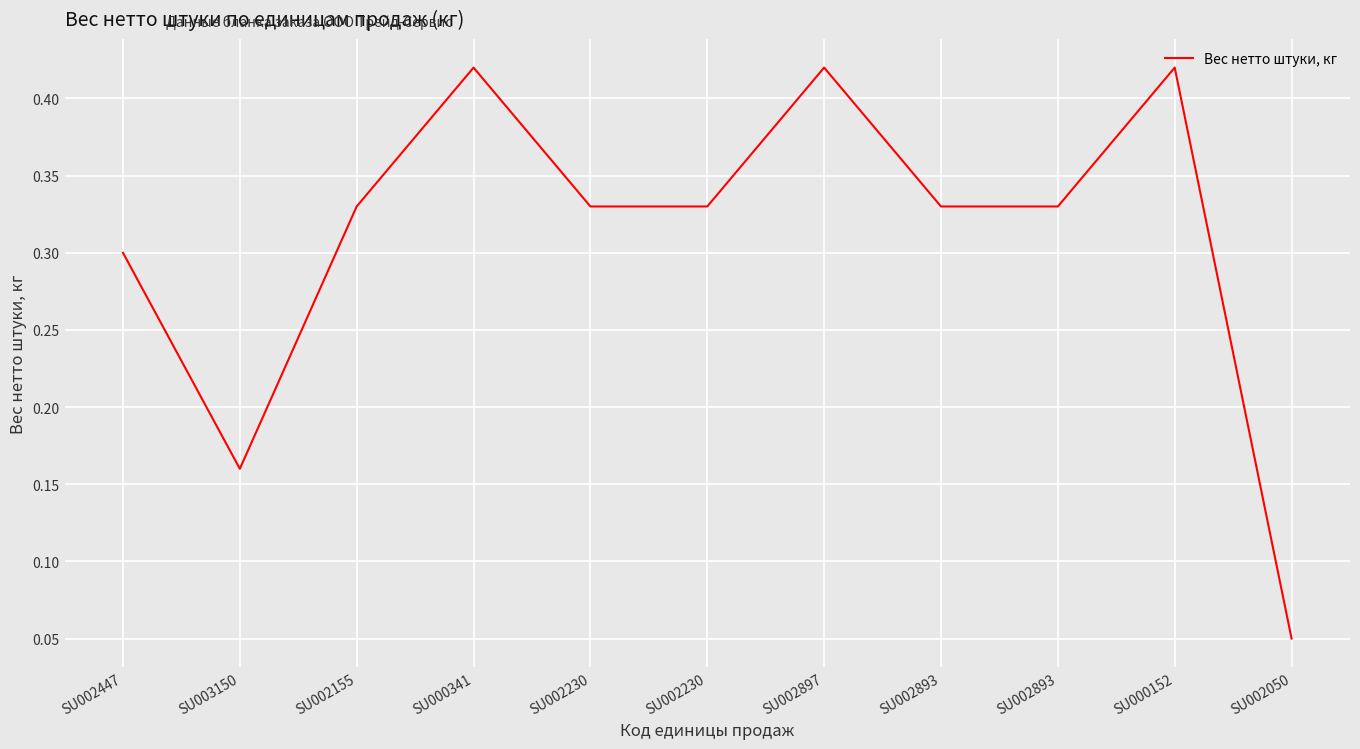

How many points are lower than both their immediate neighbors (excluding endpoints)?

1